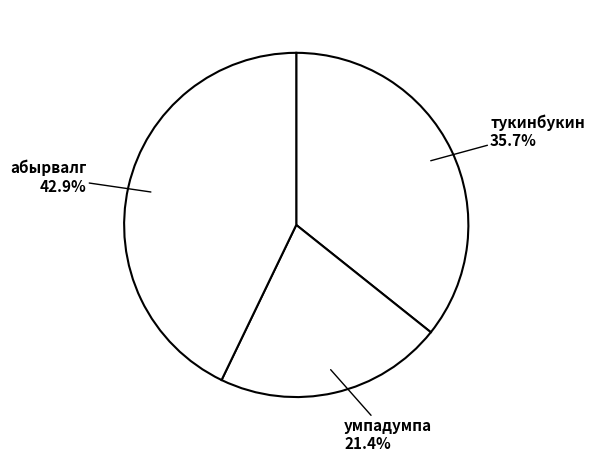

Is тукинбукин the majority of the pie?

No